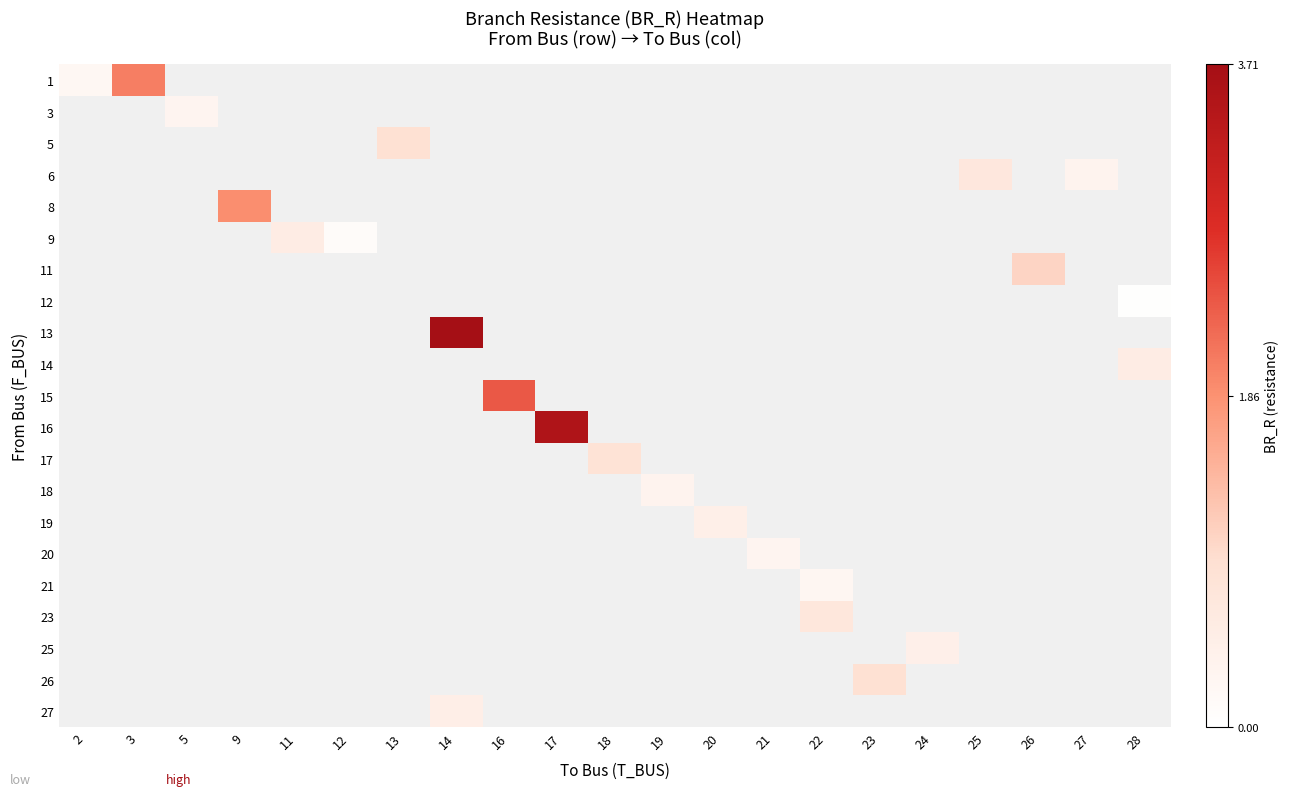

How many positive values does the 27 series have?

1